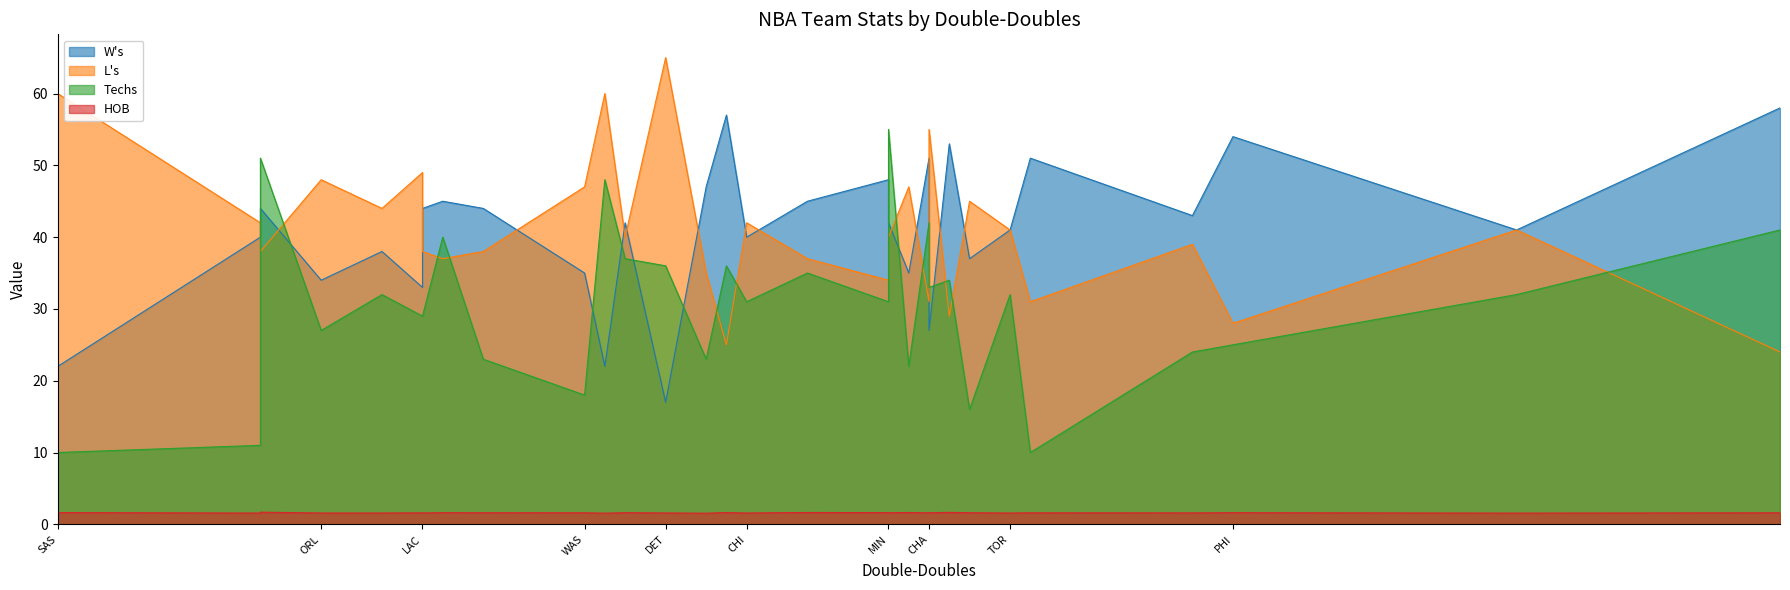

Rank the series by their maximum value, from highest to lowest.

L's, W's, Techs, HOB